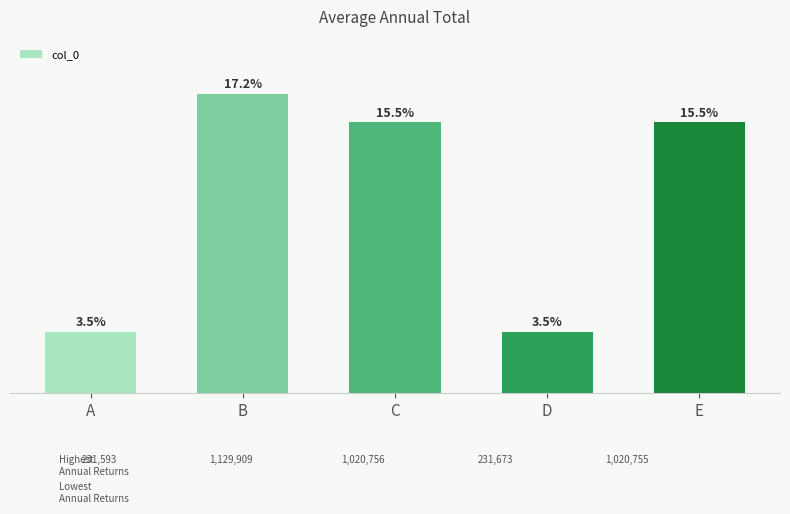

List the labels in order of value, smallest first.

A, D, E, C, B